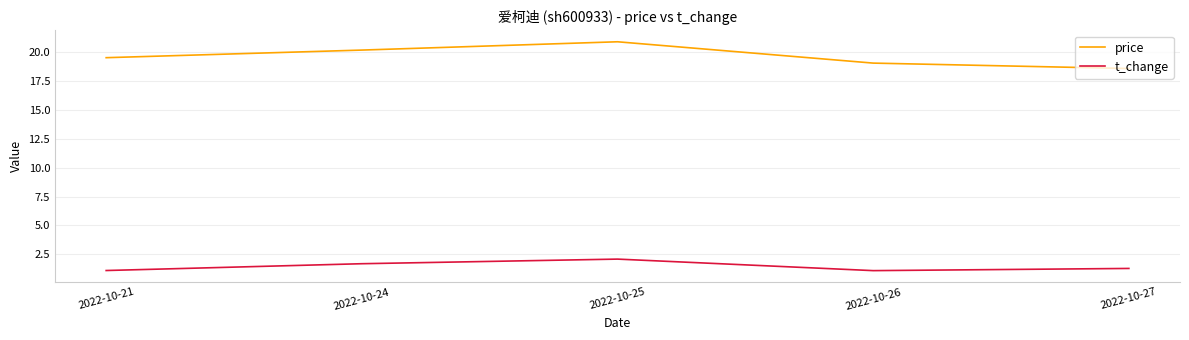

Read the price value at 2022-10-24.

20.2